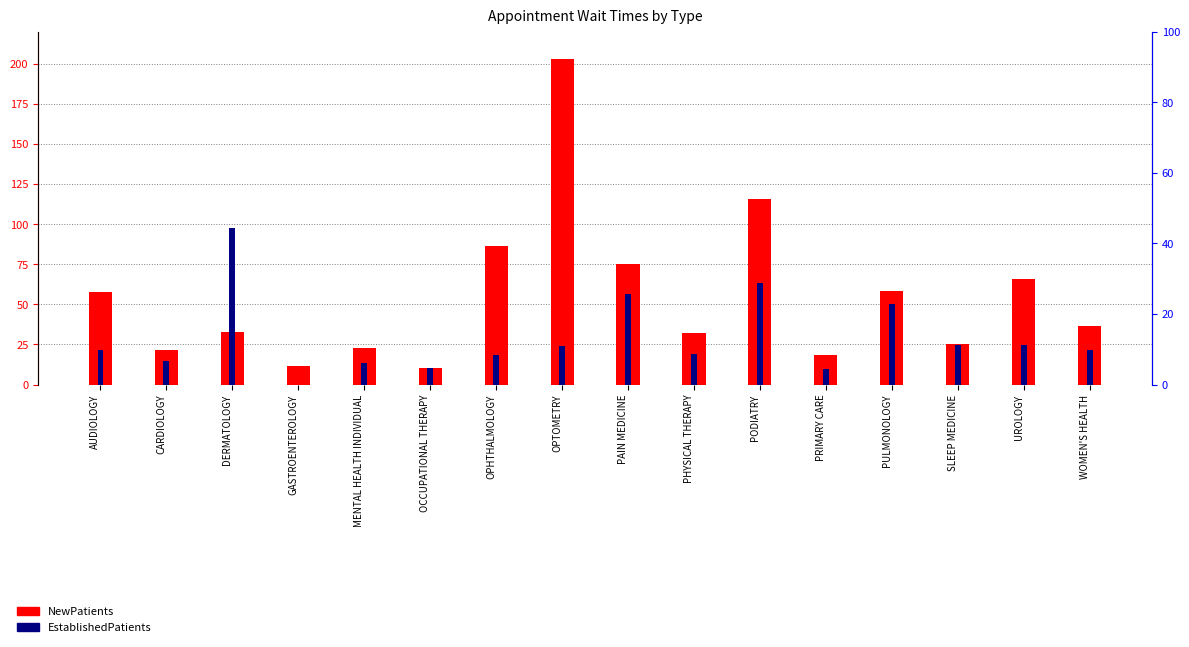

The EstablishedPatients series shows 4.5 at PRIMARY CARE. True or false?

True